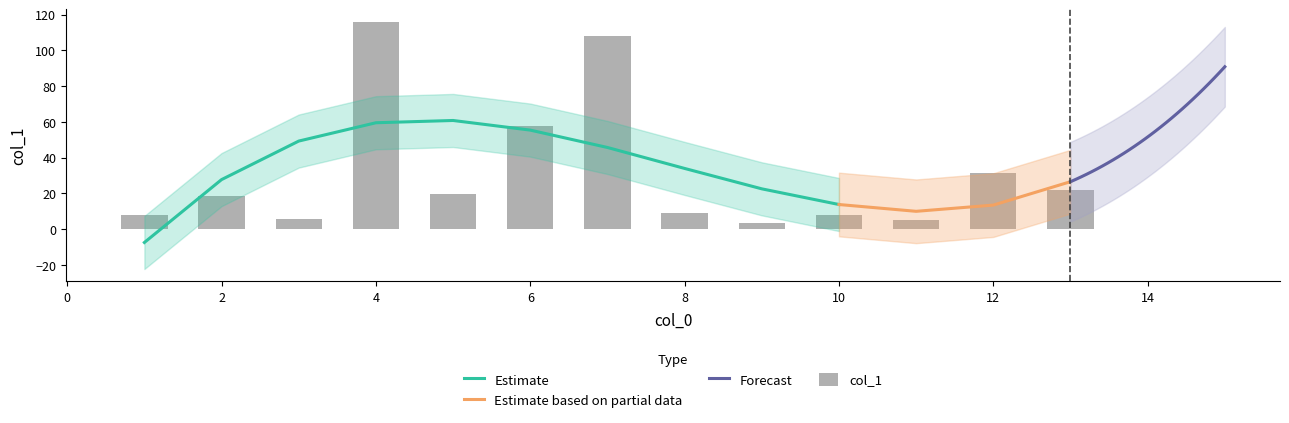

What is the sum of the values at 1 and 13?

29.5